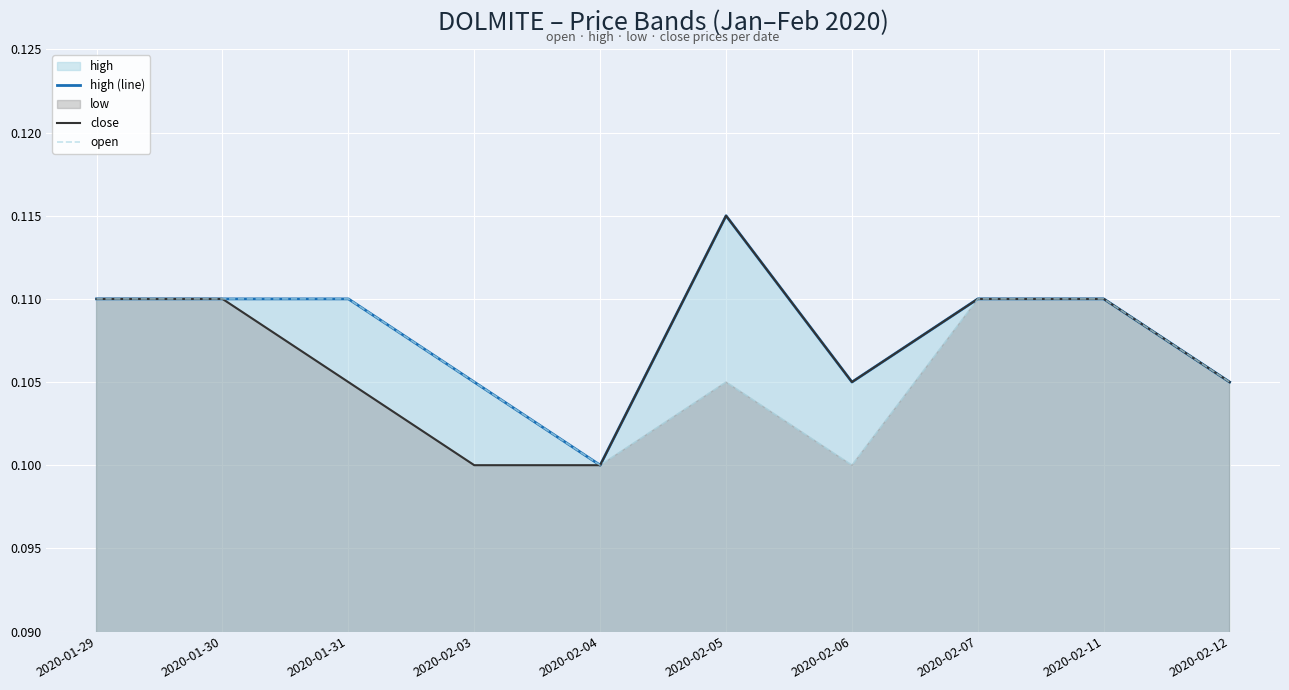

True or false: open and high (line) intersect in this chart.

False